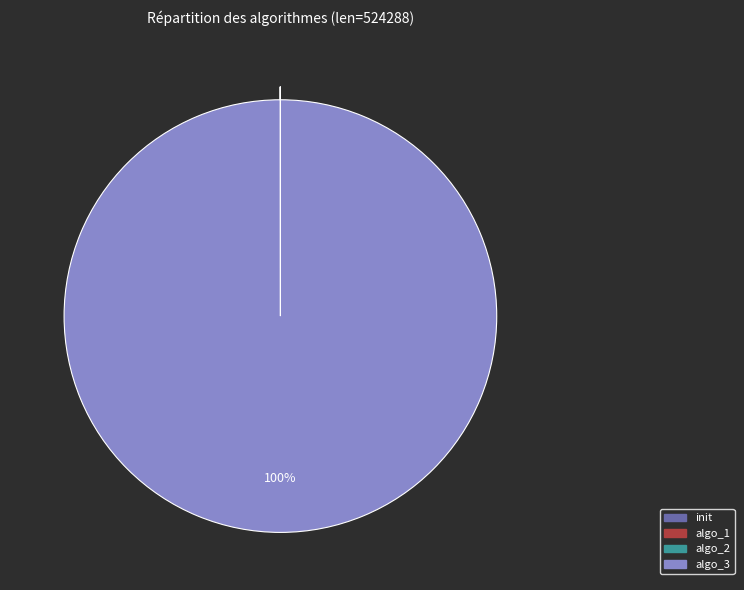

Which slice is the largest?

algo_3